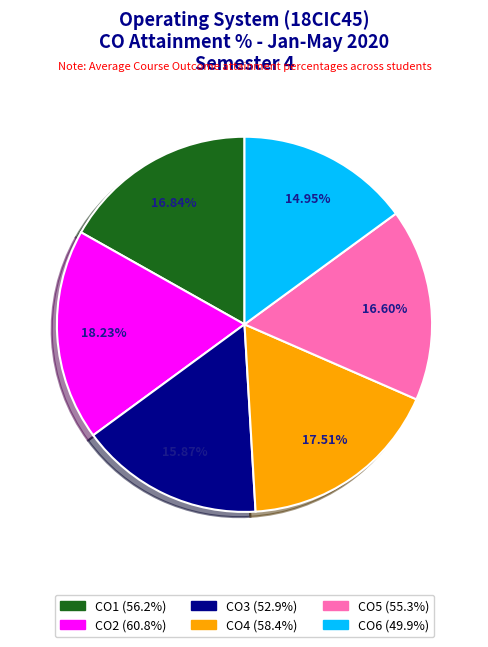

What percentage do CO5 and CO3 together represent?

32.5%